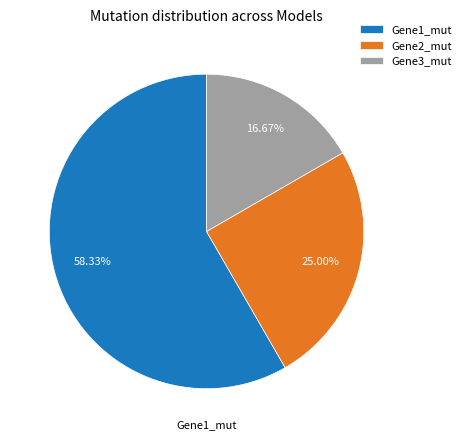

Between Gene2_mut and Gene1_mut, which is larger?

Gene1_mut